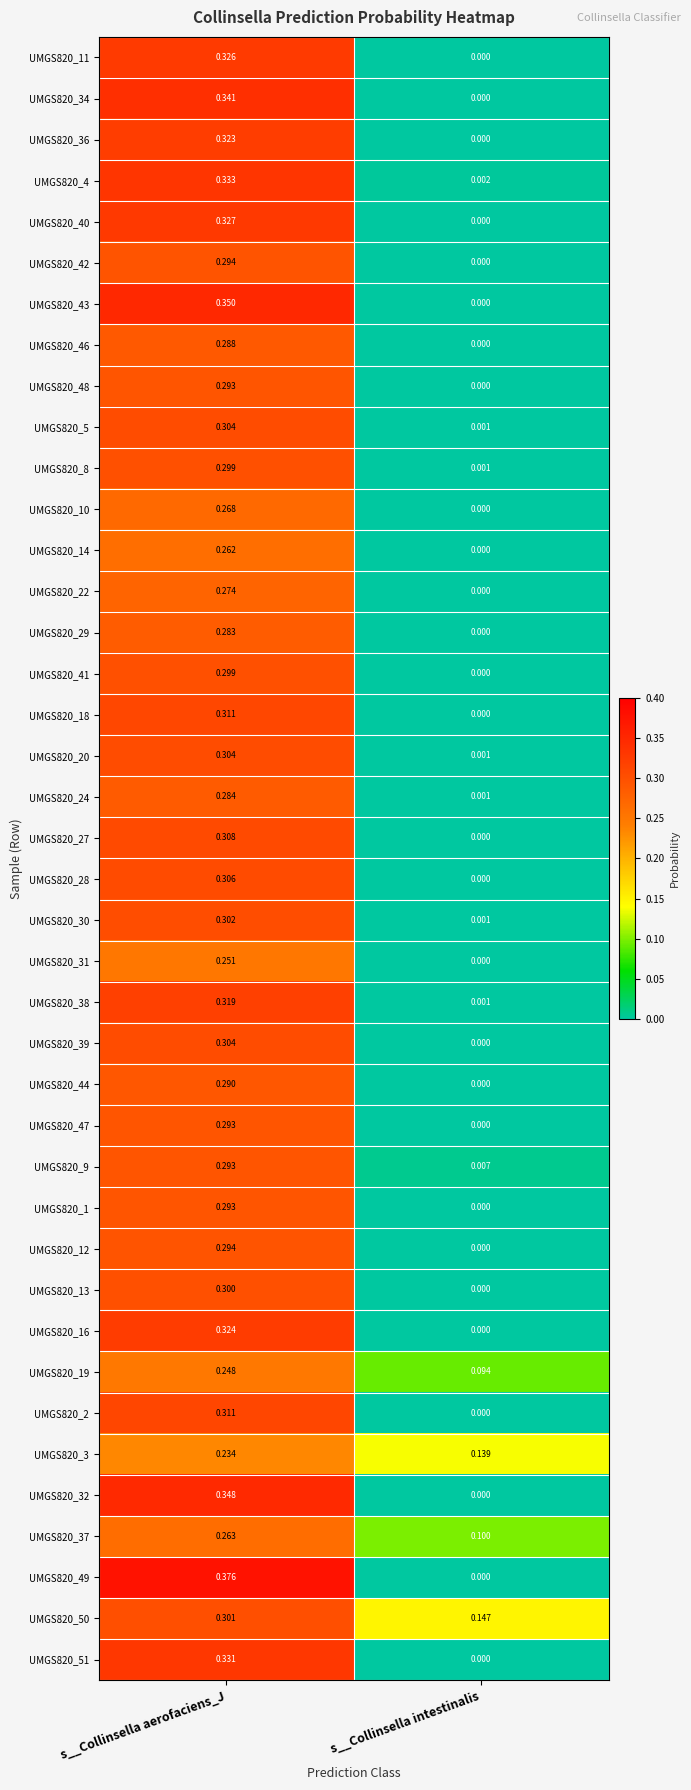

At how many categories does at least one series exceed 0?

2